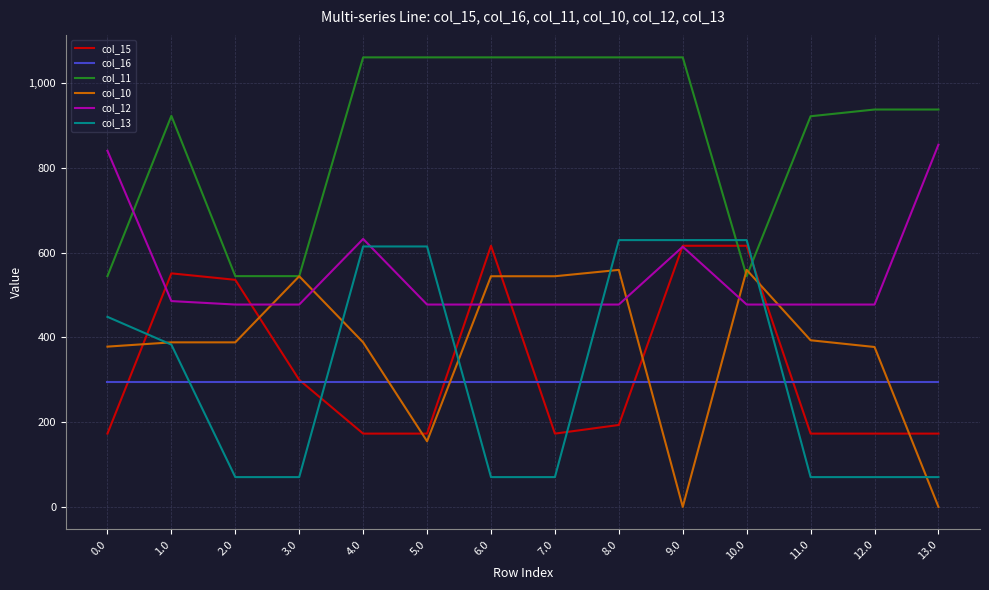

Which series has the largest total across all categories?

col_11